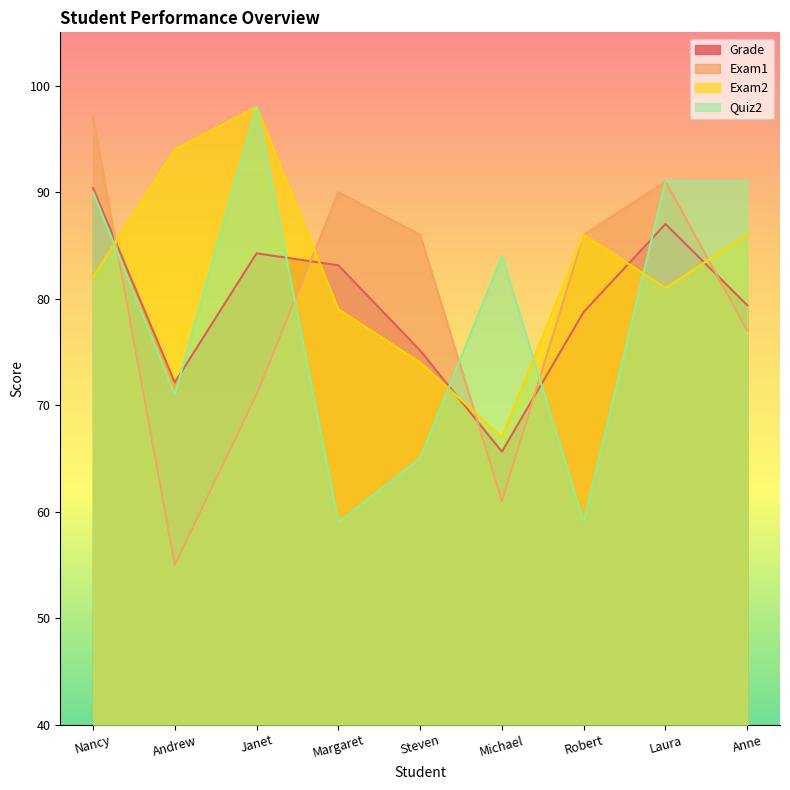

Is it true that Exam2 equals 86.0 at Robert?

True